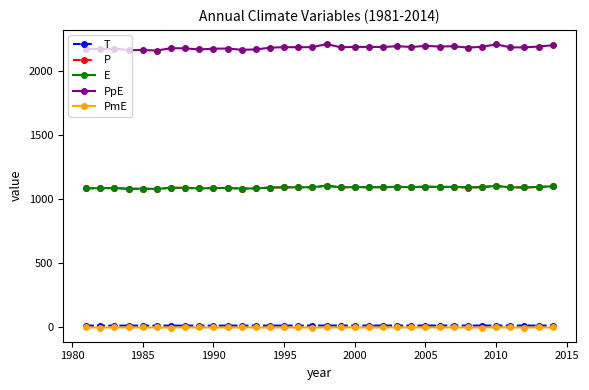

Which series has the widest spread of values?

PpE